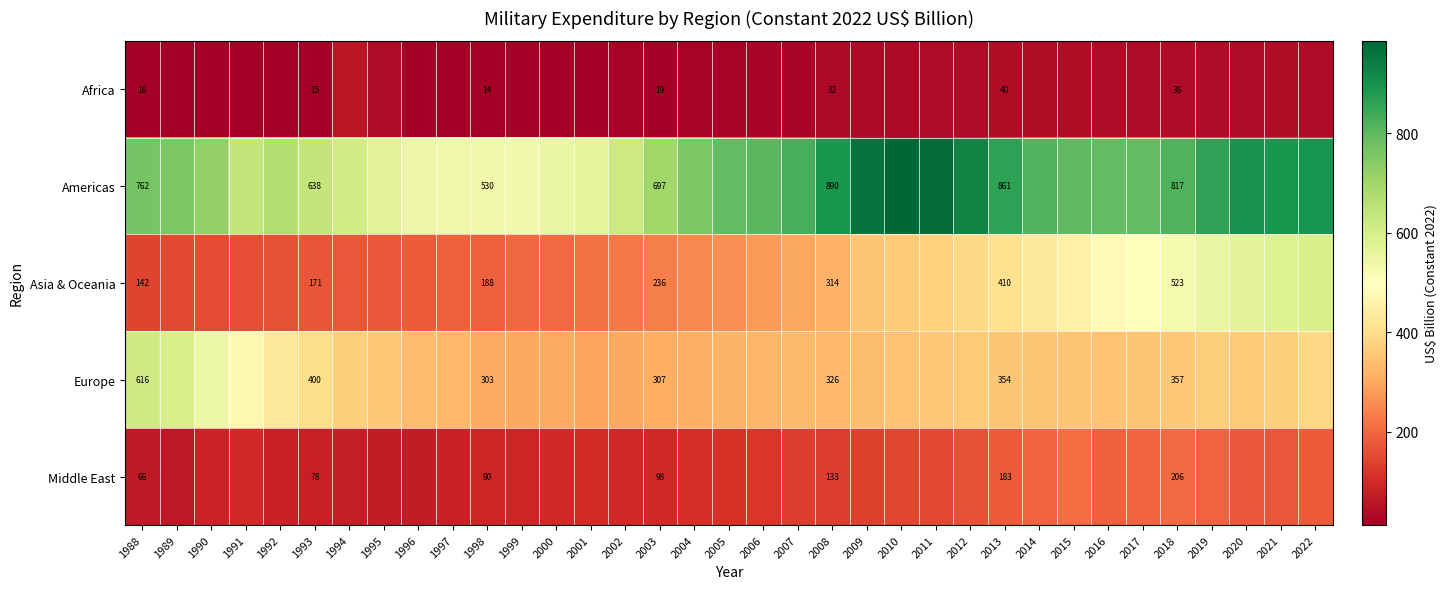

At which label is Middle East closest to 135?

2008